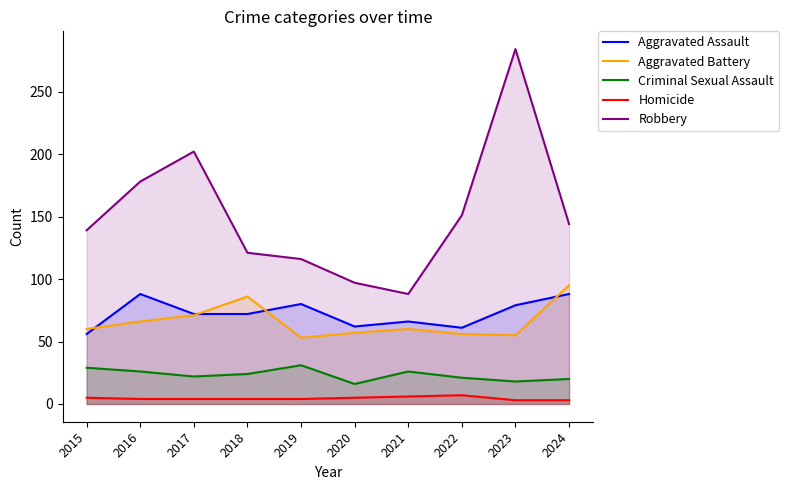

True or false: Criminal Sexual Assault and Aggravated Assault cross at least once.

False